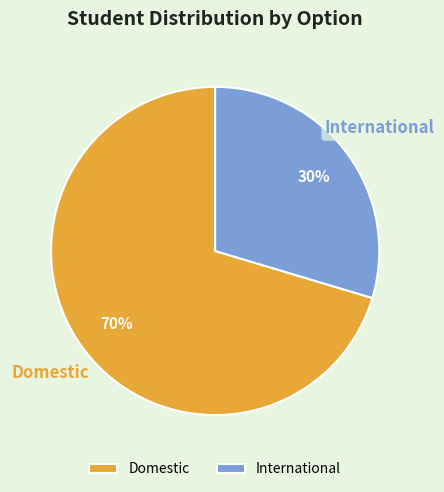

Which has a higher value, Domestic or International?

Domestic